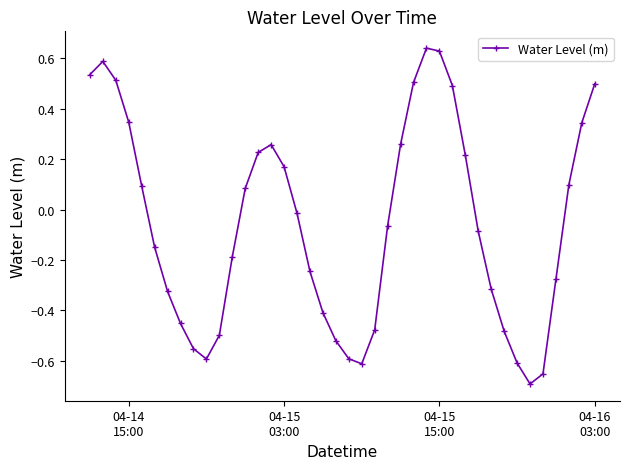

True or false: there are more than 2 points higher than both neighbors.

True